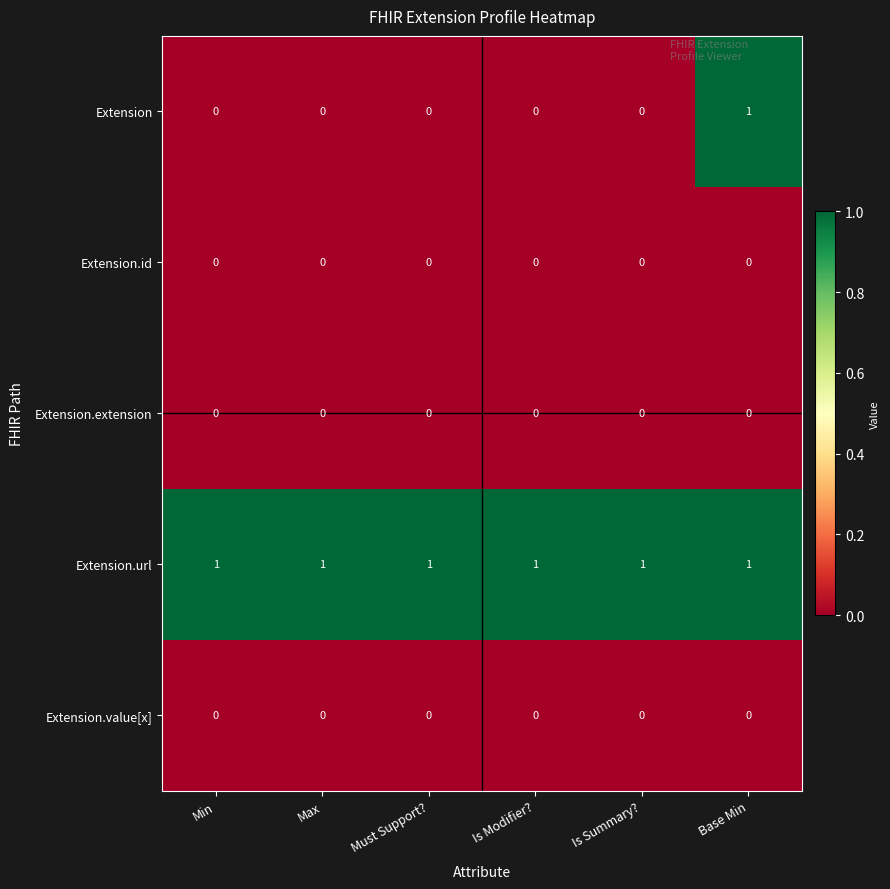

Count the number of categories in the chart.

6